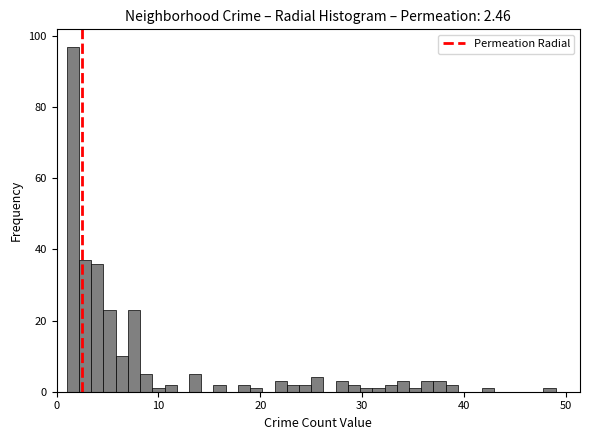

Around what value on the x-axis is the tallest bar? Give the approximate position of its centre, as read against the axis.

2